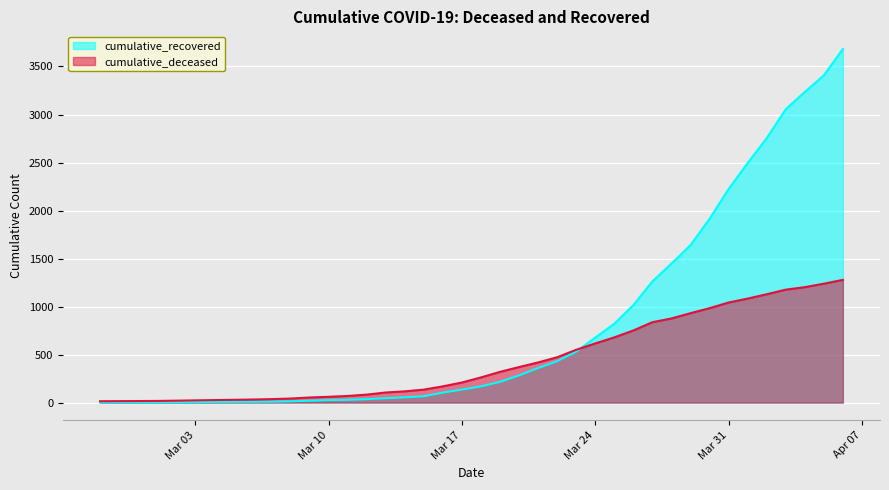

What is the lowest value of the cumulative_recovered series?

2